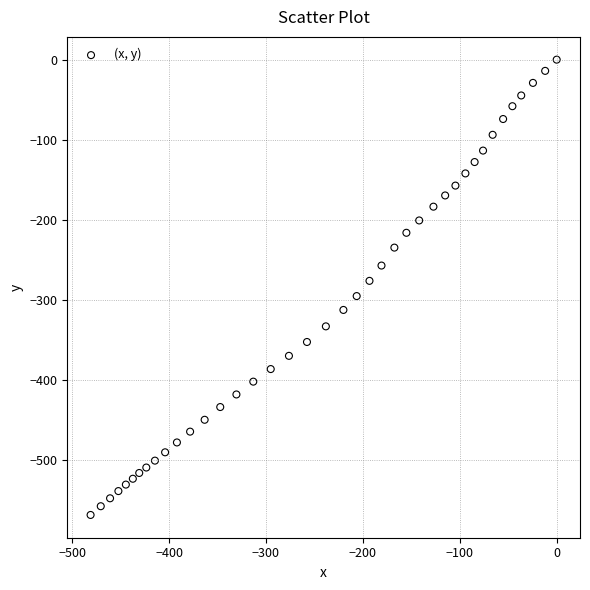

What is the range of Y values (max minus min)?

568.3